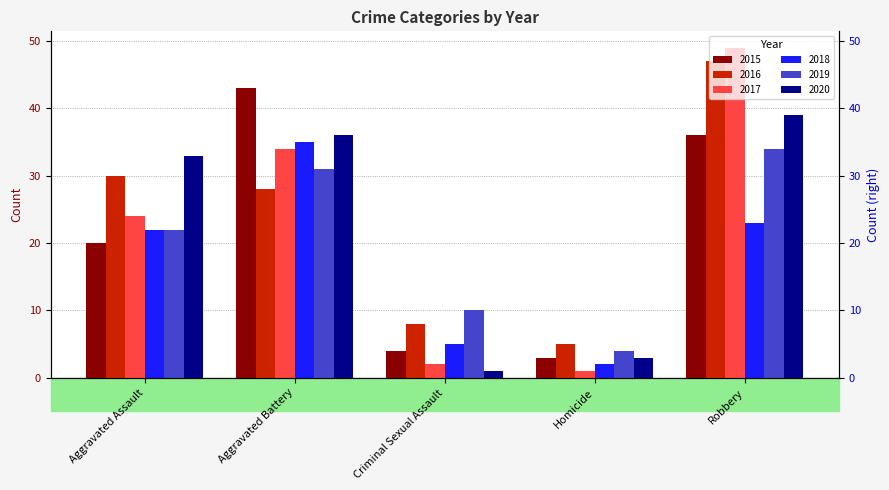

What is the label of the 4th bar from the right?

Aggravated Battery